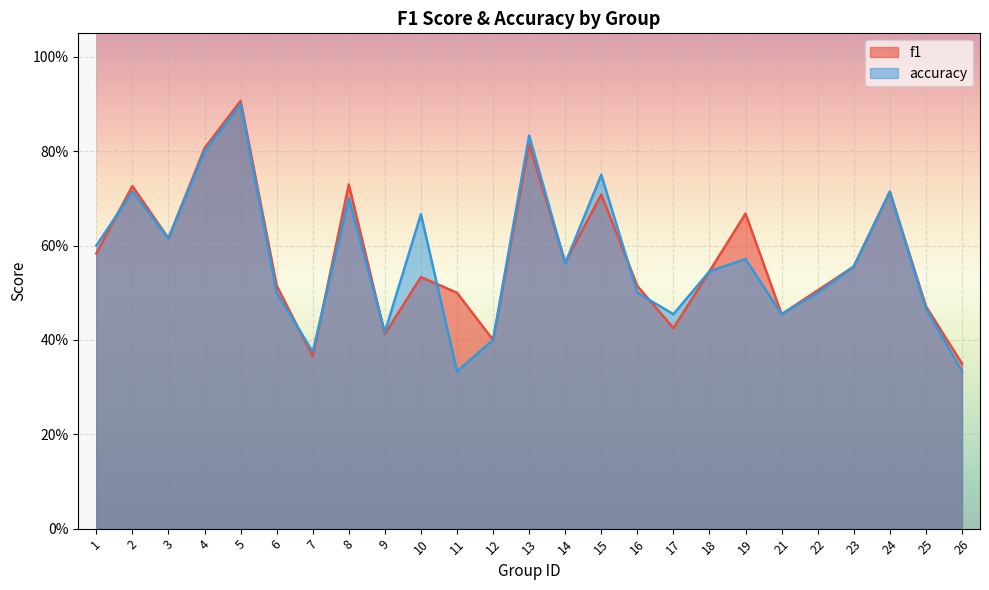

What is the average value of the f1 series?

0.6